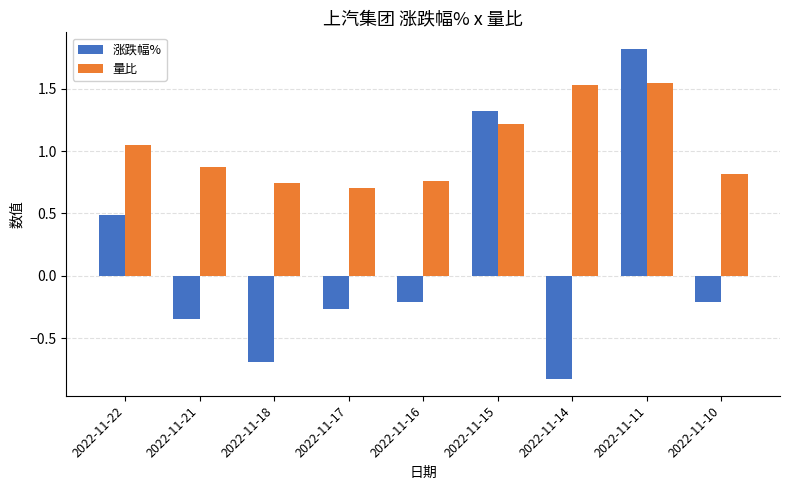

How many values in the 涨跌幅% series are below 0?

6